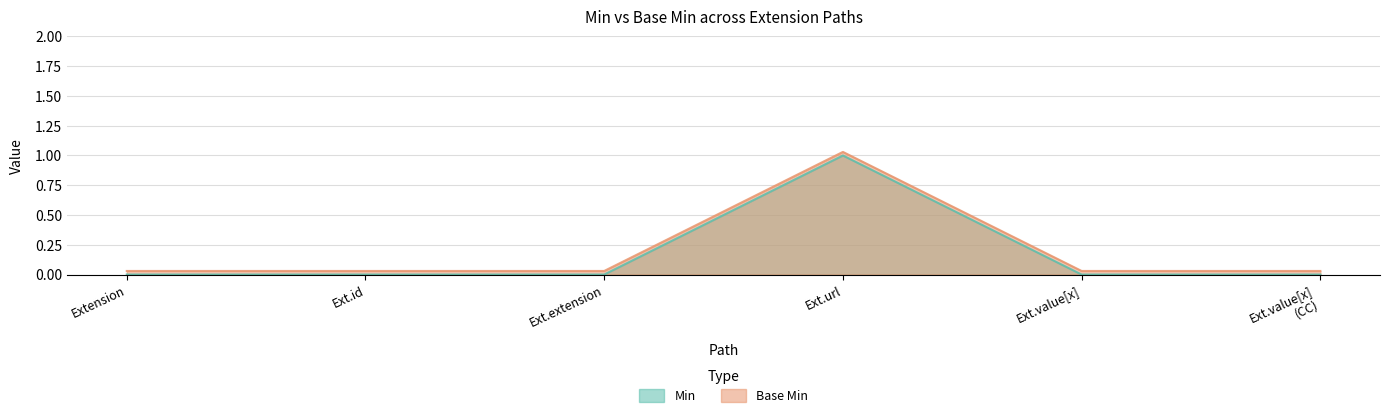

At which category is the sum across all series the highest?

Ext.url